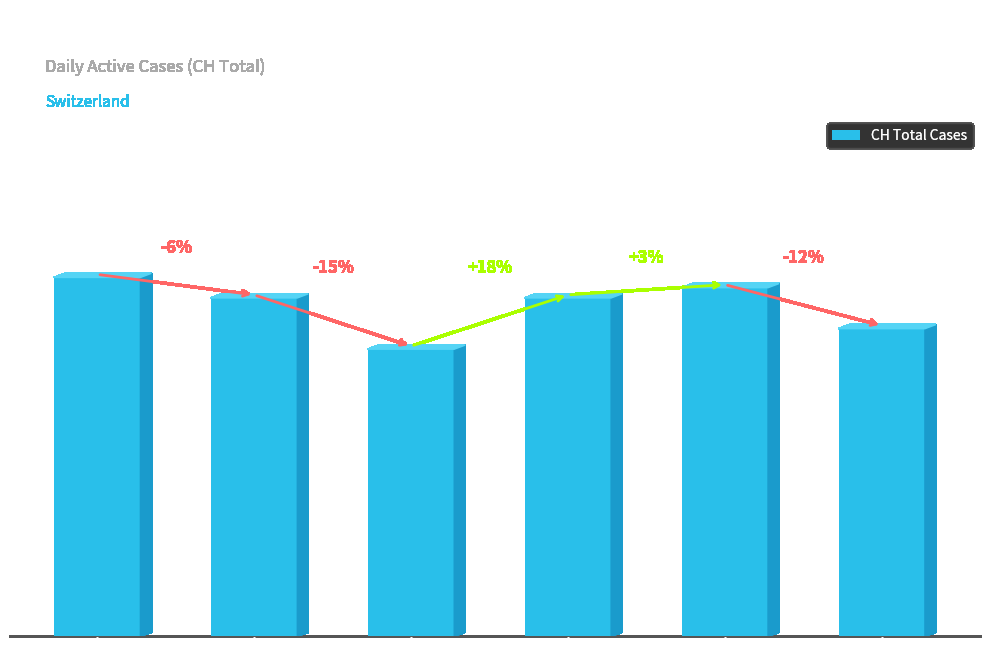

What is the greatest value displayed?

35